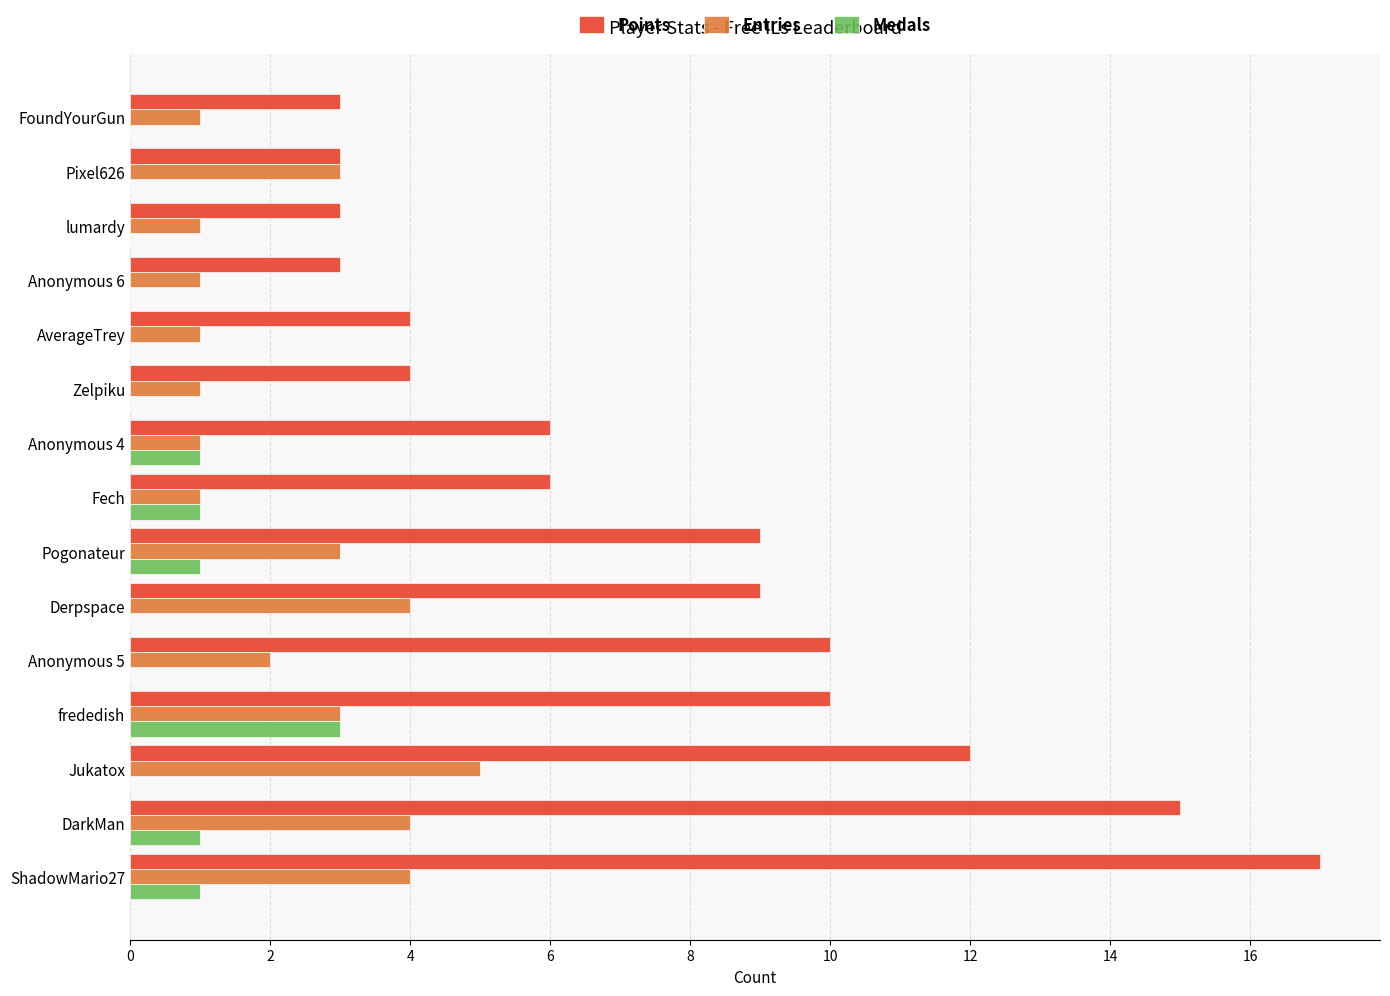

What is the sum of all Entries values?

35